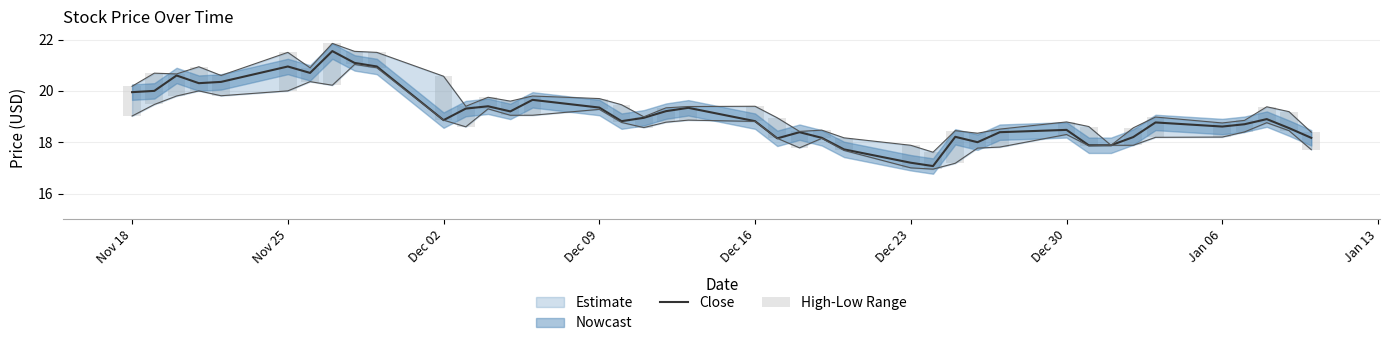

What is the minimum value for Close?

17.1